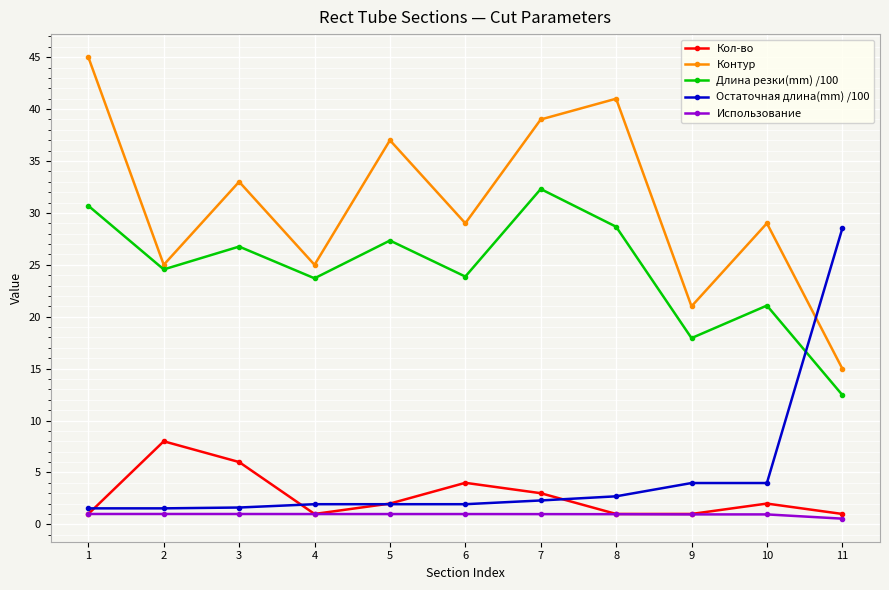

What is the value of the Кол-во point at the 5th from the left?

2.0